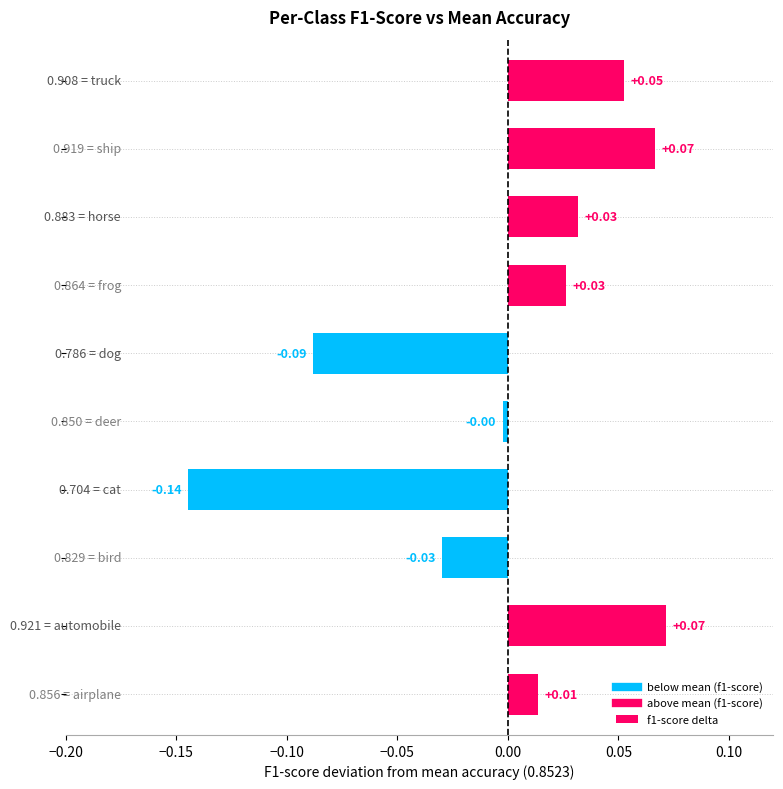

How many positive values are there?

6